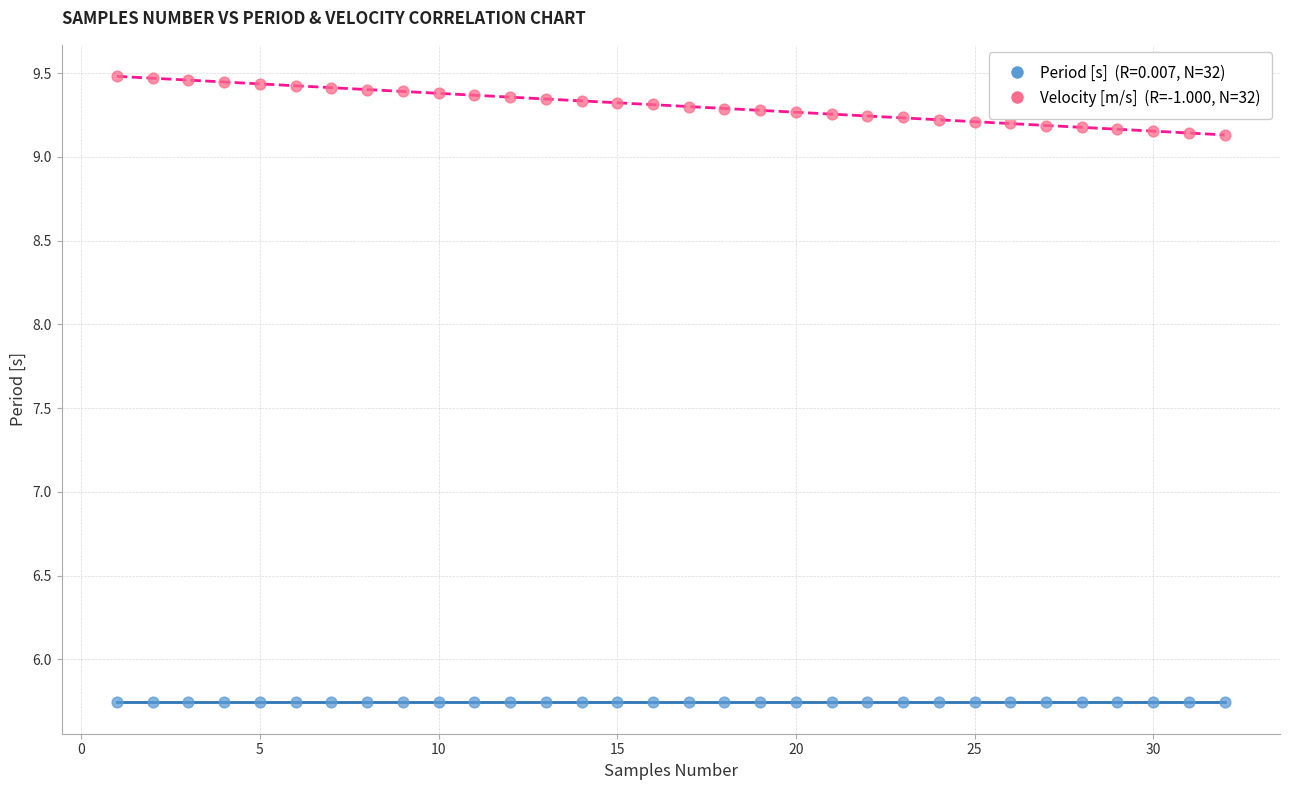

Across all data points, what is the range of Y values (max minus min)?

3.7